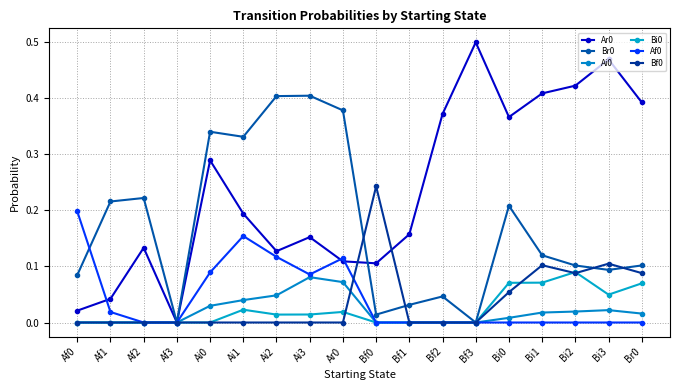

How many lines are shown in the chart?

6